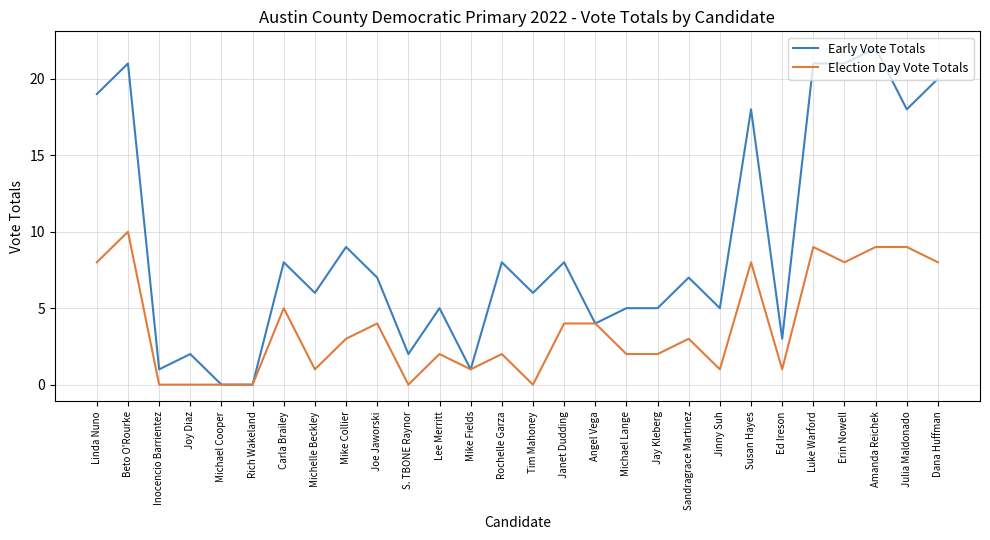

Reading left to right, extract all data points from this chart.

Early Vote Totals: 19	21	1	2	0	0	8	6	9	7	2	5	1	8	6	8	4	5	5	7	5	18	3	21	21	22	18	20
Election Day Vote Totals: 8	10	0	0	0	0	5	1	3	4	0	2	1	2	0	4	4	2	2	3	1	8	1	9	8	9	9	8